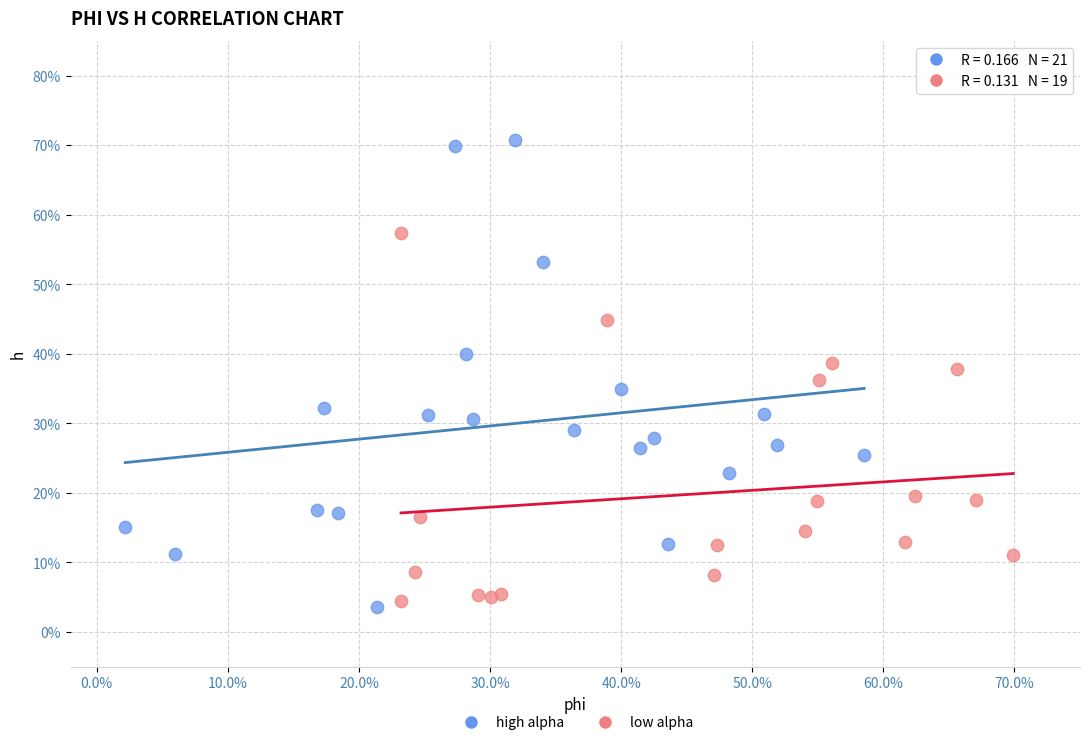

What are all the series names shown in the legend?

high alpha, low alpha